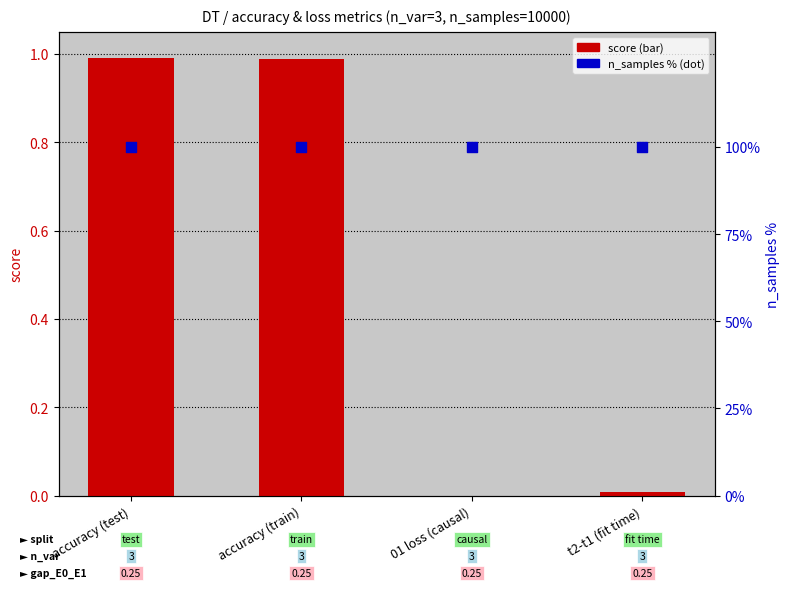

Which series contains the highest Y value?

n_samples %